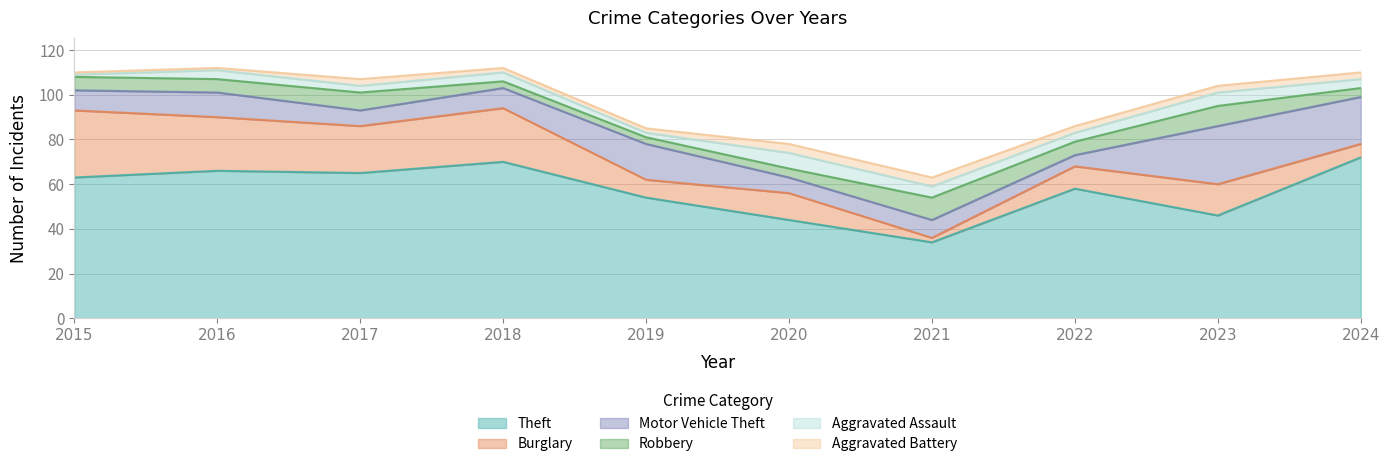

At which category is the sum across all series the highest?

2016